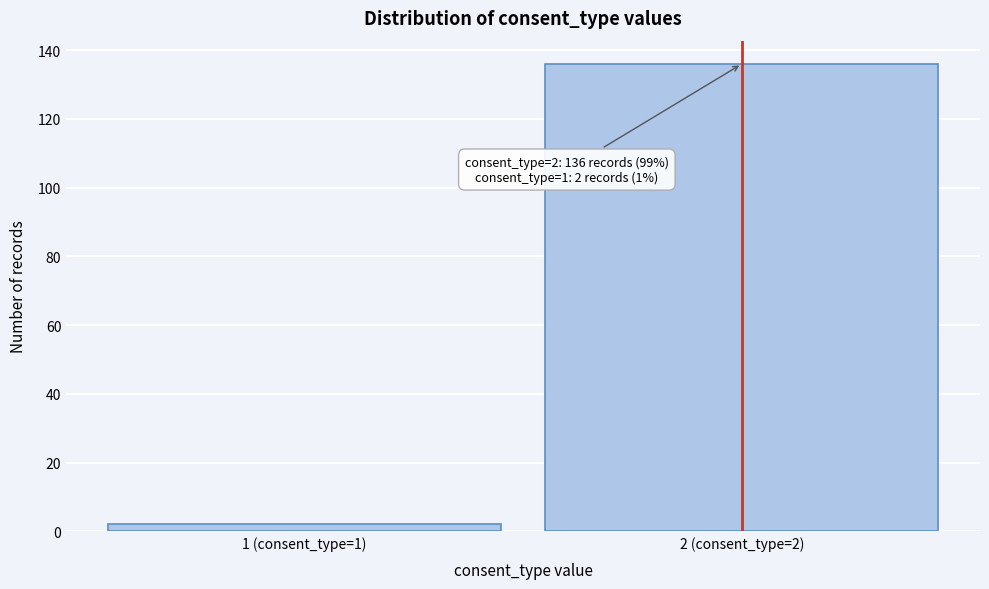

Reading left to right, extract all data points from this chart.

1 (consent_type=1)=2	2 (consent_type=2)=136